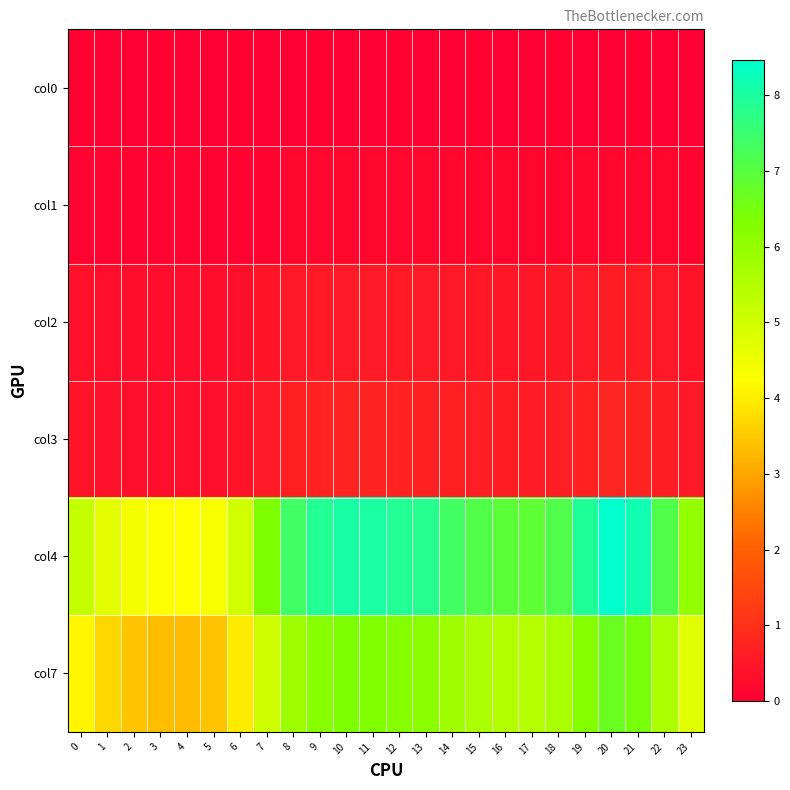

What is the difference between the highest and lowest values at 3?

4.2